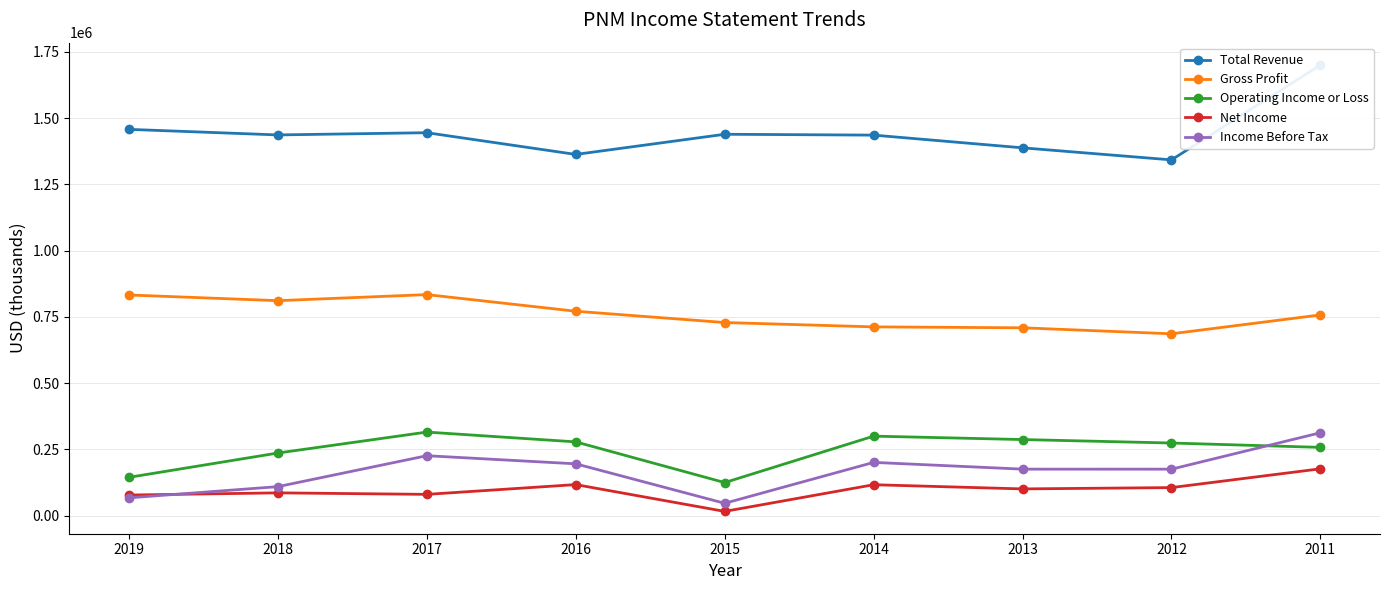

Is the value of Total Revenue at 2018 greater than the value of Gross Profit at 2018?

Yes